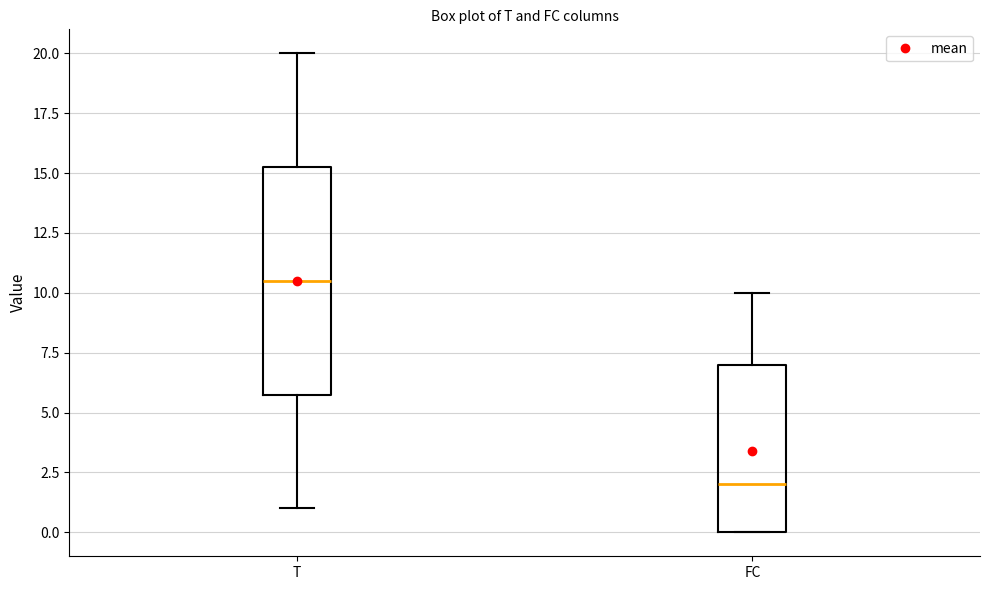

Reading left to right, read every box against the y-axis: the position of its median line, the range the box covers, and the ends of its whiskers. The values are not printed on the chart, so give them approximately, as read against the axis.

T: median 10.5, box 6.0 to 15.5, whiskers 1.0 to 20.0
FC: median 2.0, box 0.0 to 7.0, whiskers 0.0 to 10.0